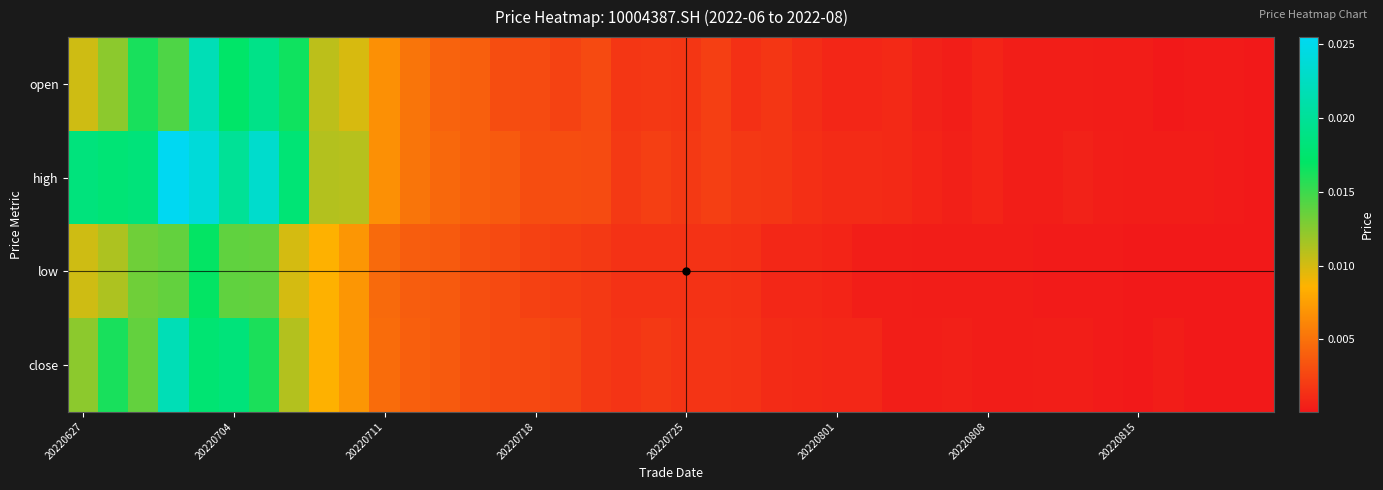

At how many categories does at least one series exceed 0?

40